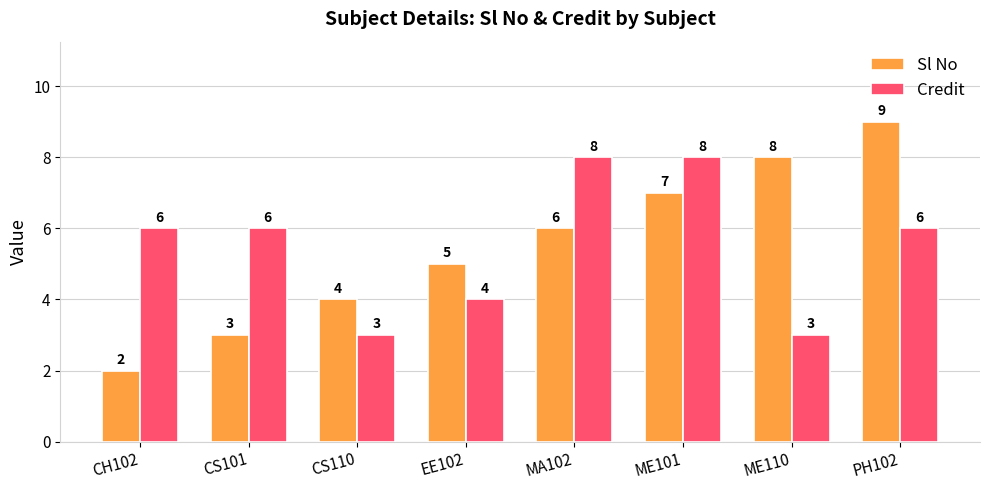

How many bars are there in each group?

2